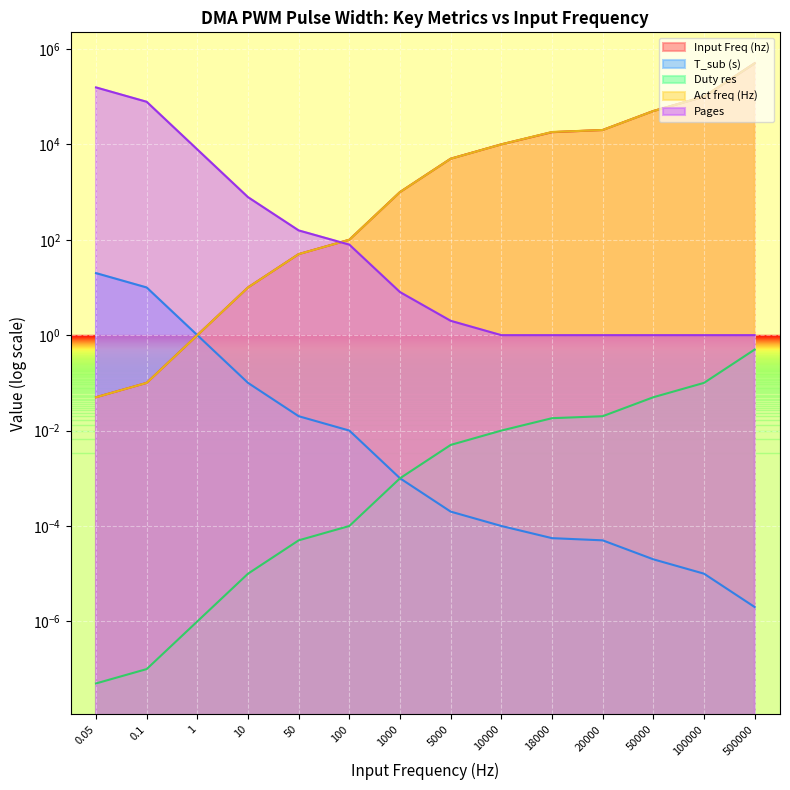

Reading right to left, transcribe all the data shown in this chart.

Input Freq (hz): 500000.0	100000.0	50000.0	20000.0	18000.0	10000.0	5000.0	1000.0	100.0	50.0	10.0	1.0	0.1	0.1
T_sub (s): 0.0	0.0	0.0	0.0	0.0	0.0	0.0	0.0	0.0	0.0	0.1	1.0	10.0	20.0
Duty res: 0.5	0.1	0.1	0.0	0.0	0.0	0.0	0.0	0.0	0.0	0.0	0.0	0.0	0.0
Act freq (Hz): 500000.0	100000.0	50000.0	20000.0	18181.8	10000.0	5000.0	1000.0	100.0	50.0	10.0	1.0	0.1	0.1
Pages: 1.0	1.0	1.0	1.0	1.0	1.0	2.0	8.0	79.0	157.0	782.0	7813.0	78125.0	156250.0